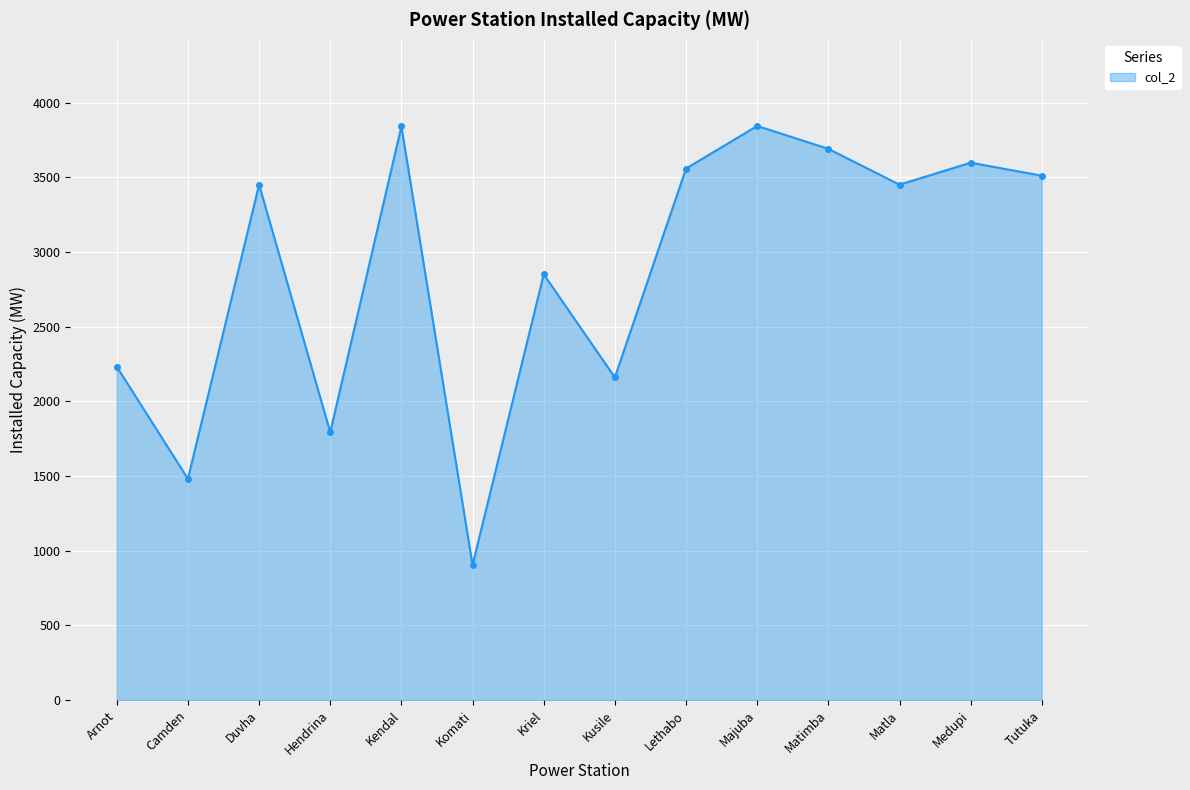

What is the difference between the maximum and minimum values?

2939